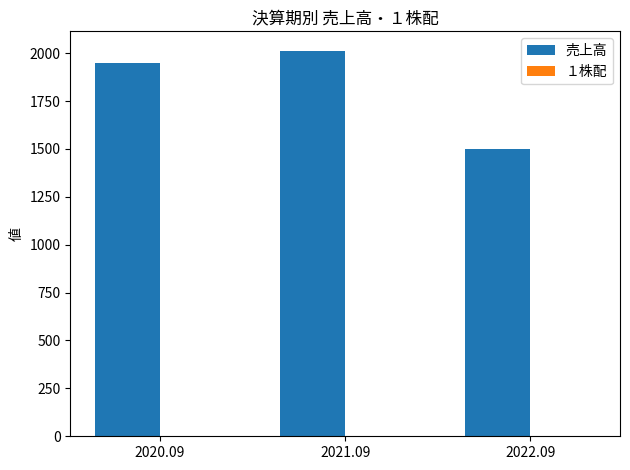

At which label is 売上高 closest to 1757?

2020.09